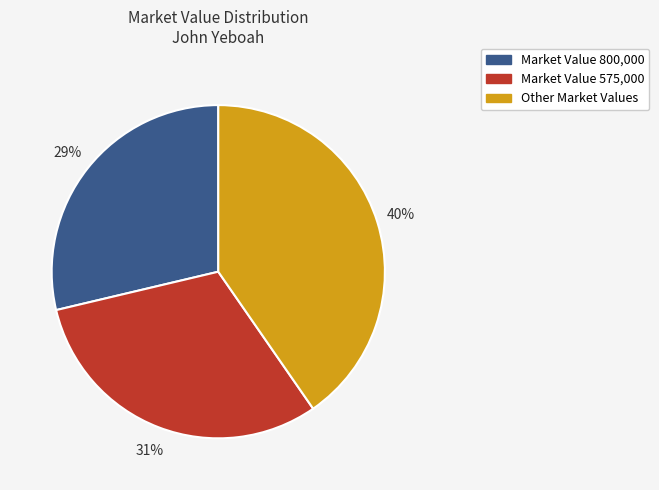

Does any single category account for the majority?

No